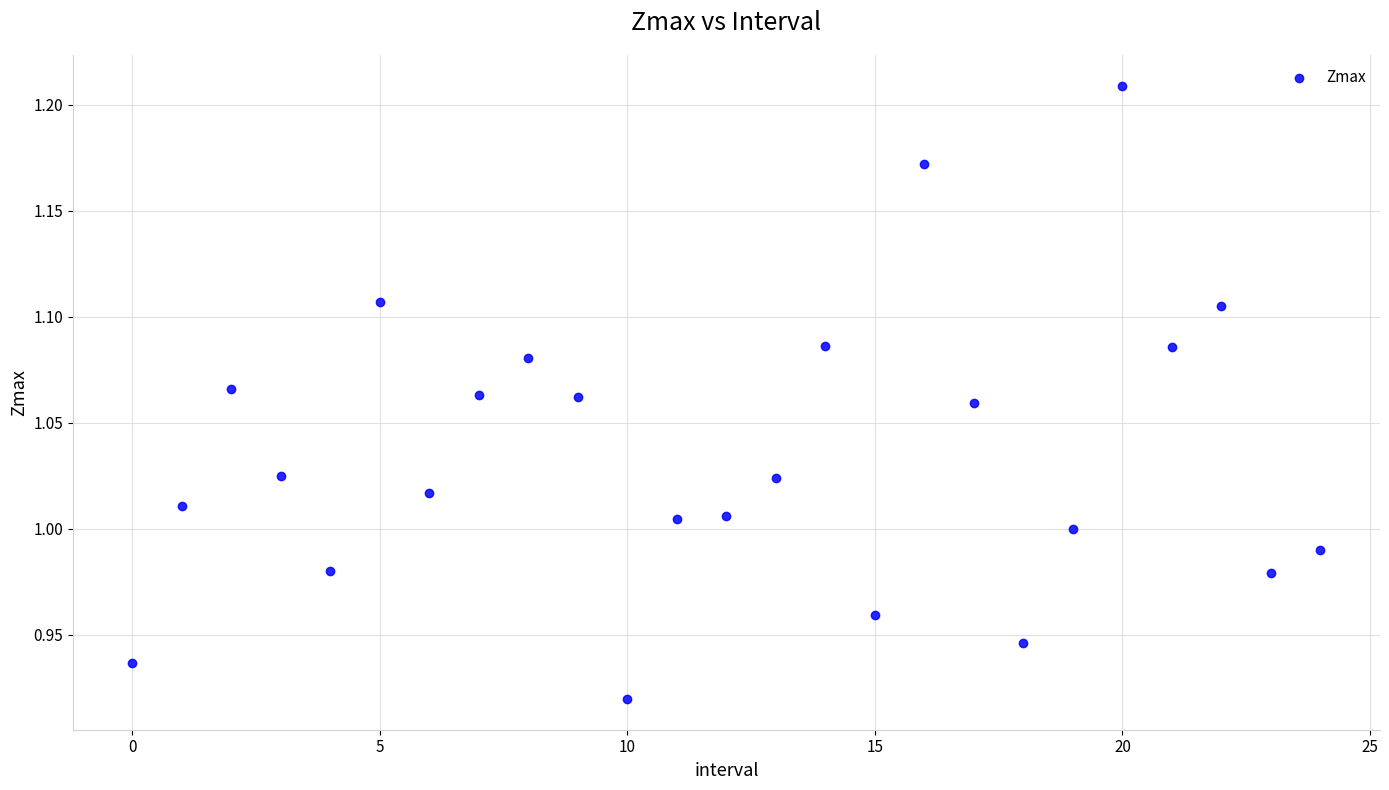

What is the range of Y values (max minus min)?

0.3